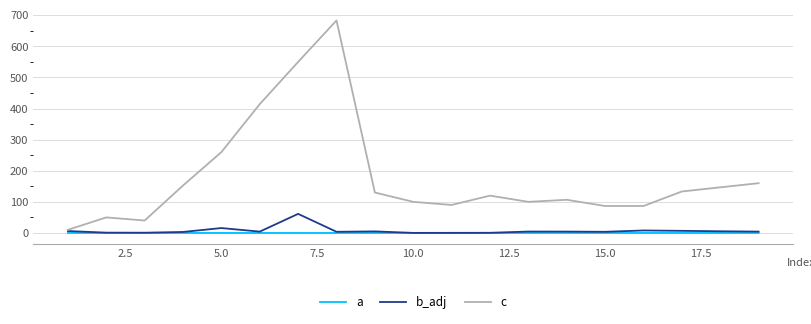

Which series has the widest spread of values?

c